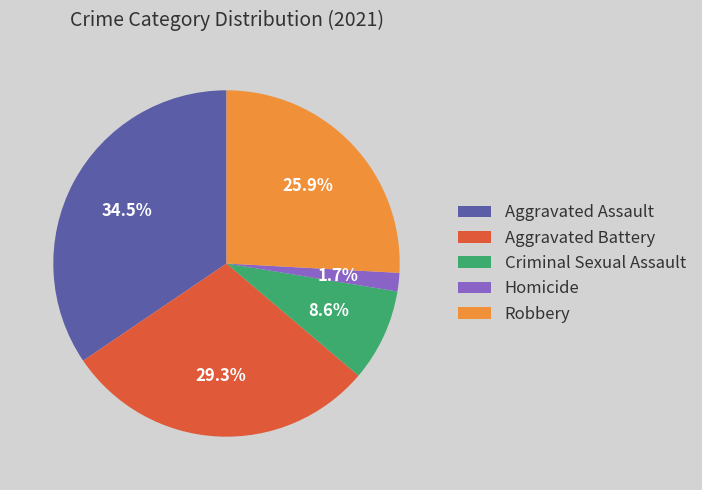

To the nearest percent, what portion does Robbery represent?

26%